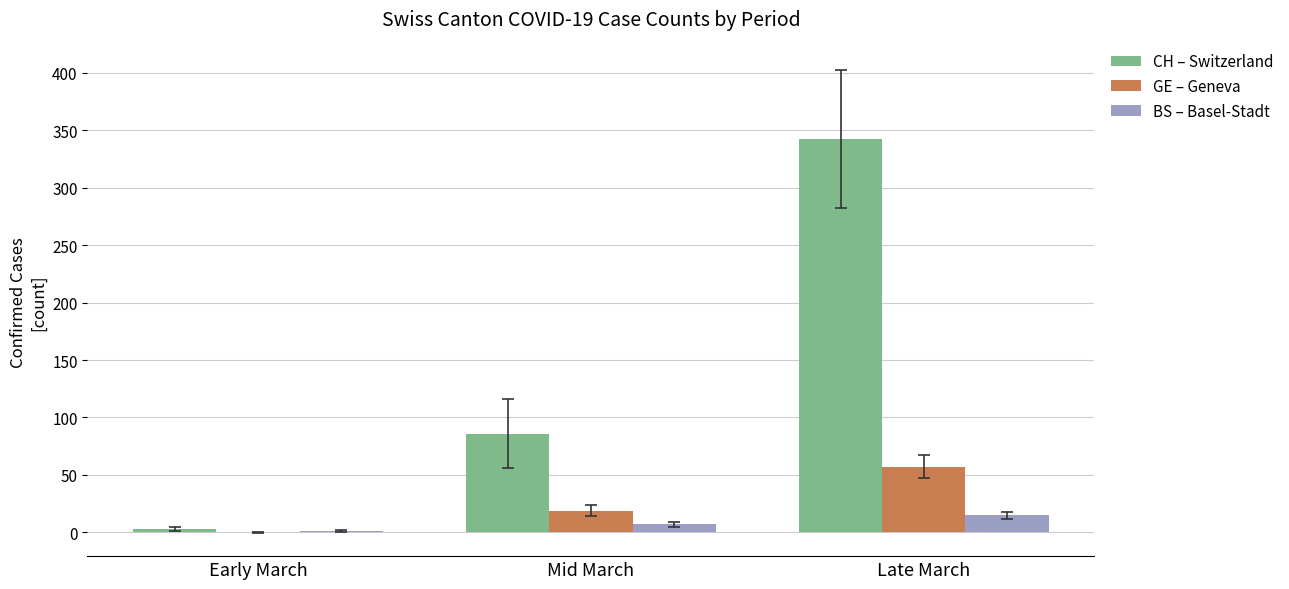

Is the value of BS – Basel-Stadt at Late March greater than the value of CH – Switzerland at Early March?

Yes